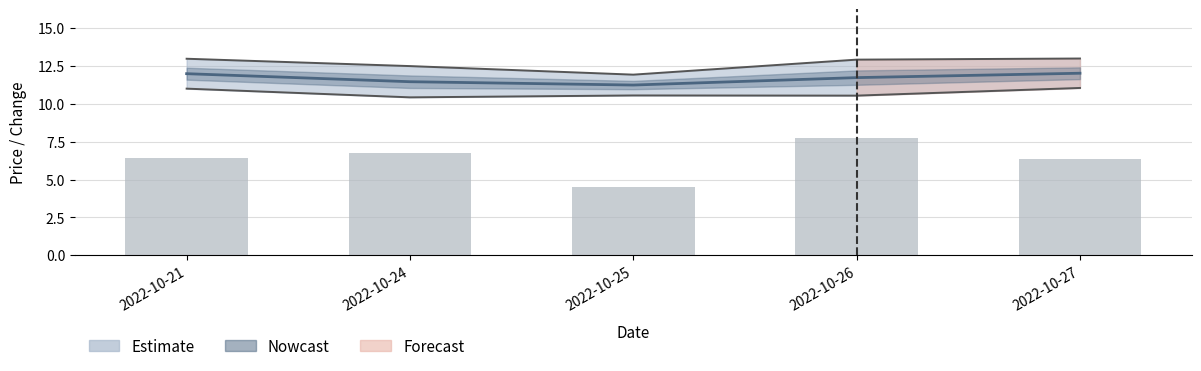

Reading left to right, what are all the values shown in this chart?

6.4	6.7	4.5	7.8	6.4